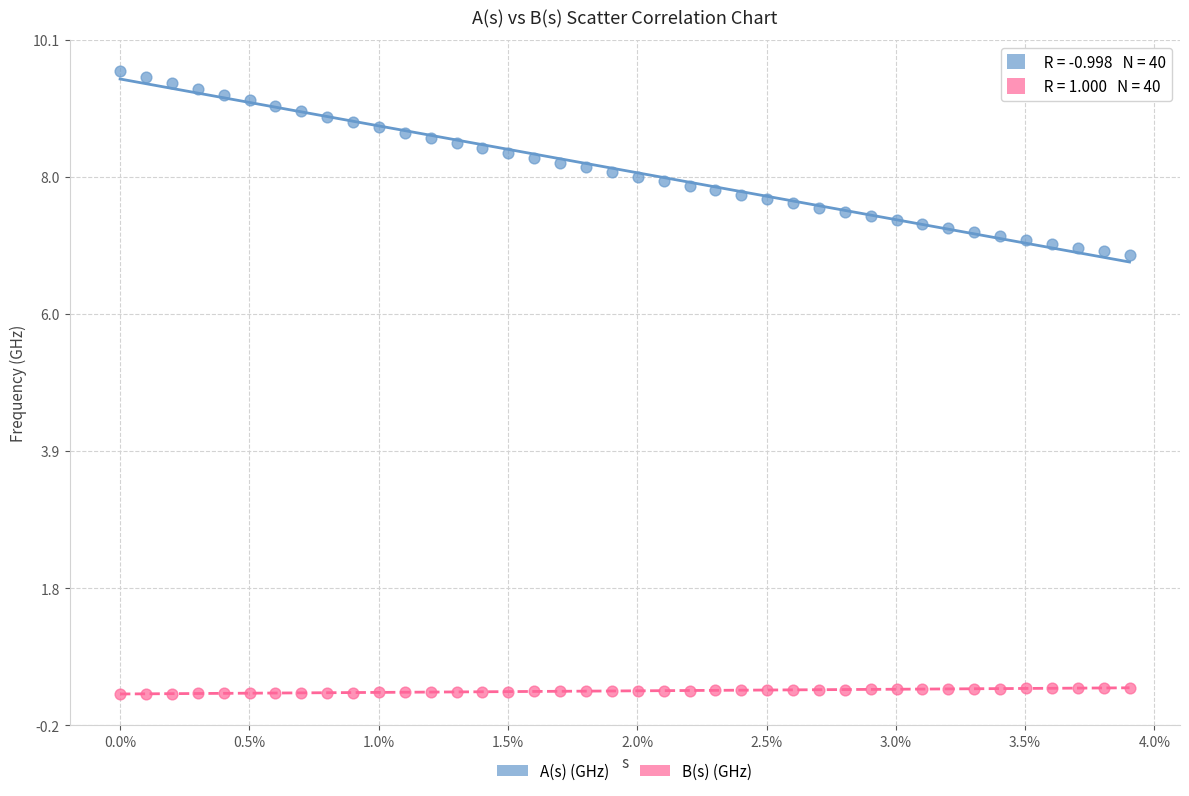

Which series reaches the maximum Y coordinate?

A(s) (GHz)